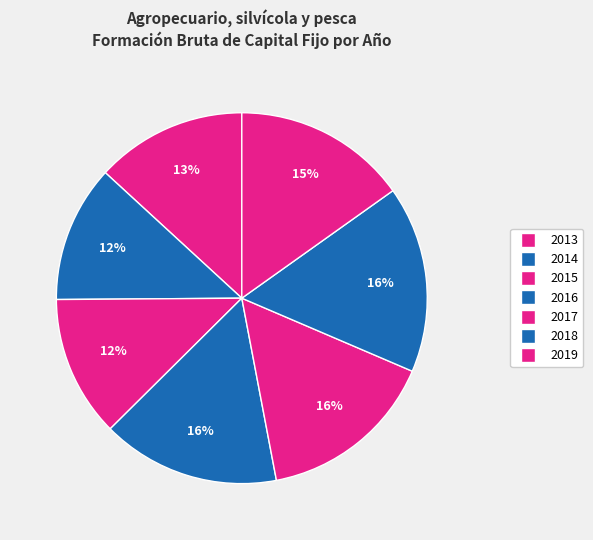

How many slices are in this pie chart?

7